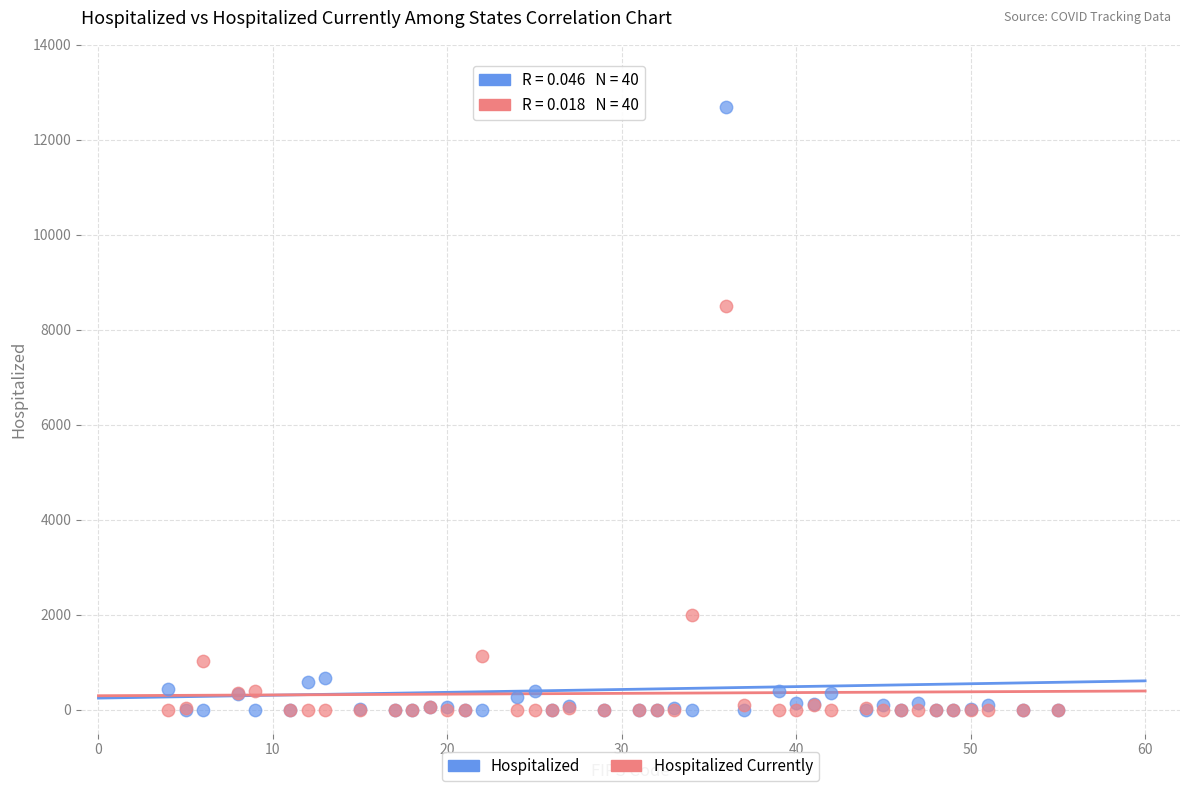

Across all series, what Y value is closest to 6347?

8503